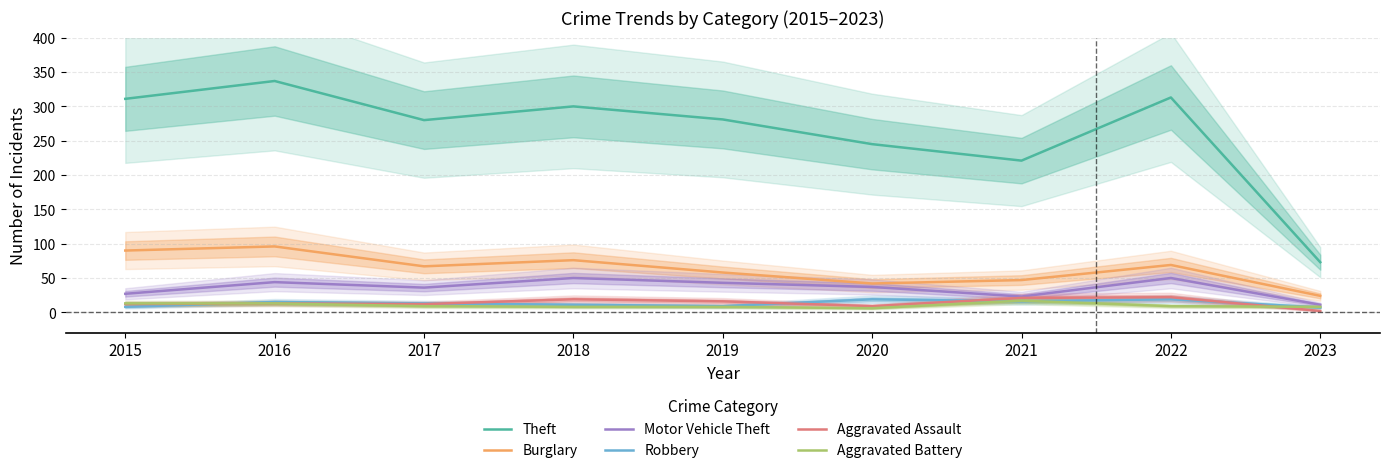

What is the highest value of the Robbery series?

19